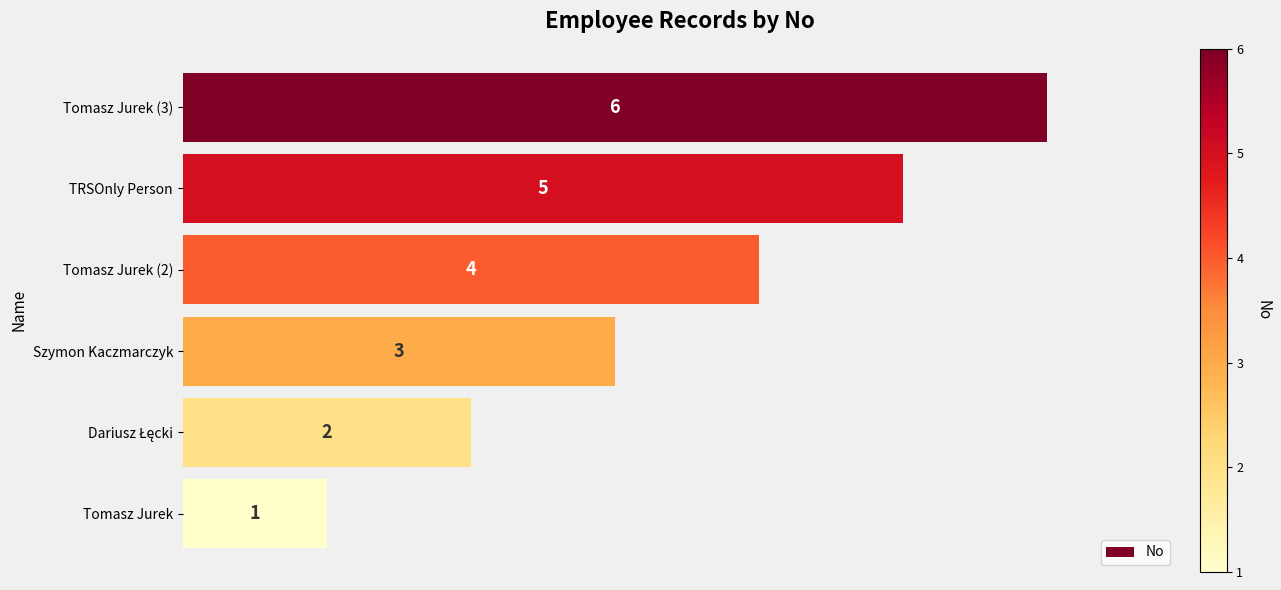

Where is the data nearest to the value 3?

Szymon Kaczmarczyk